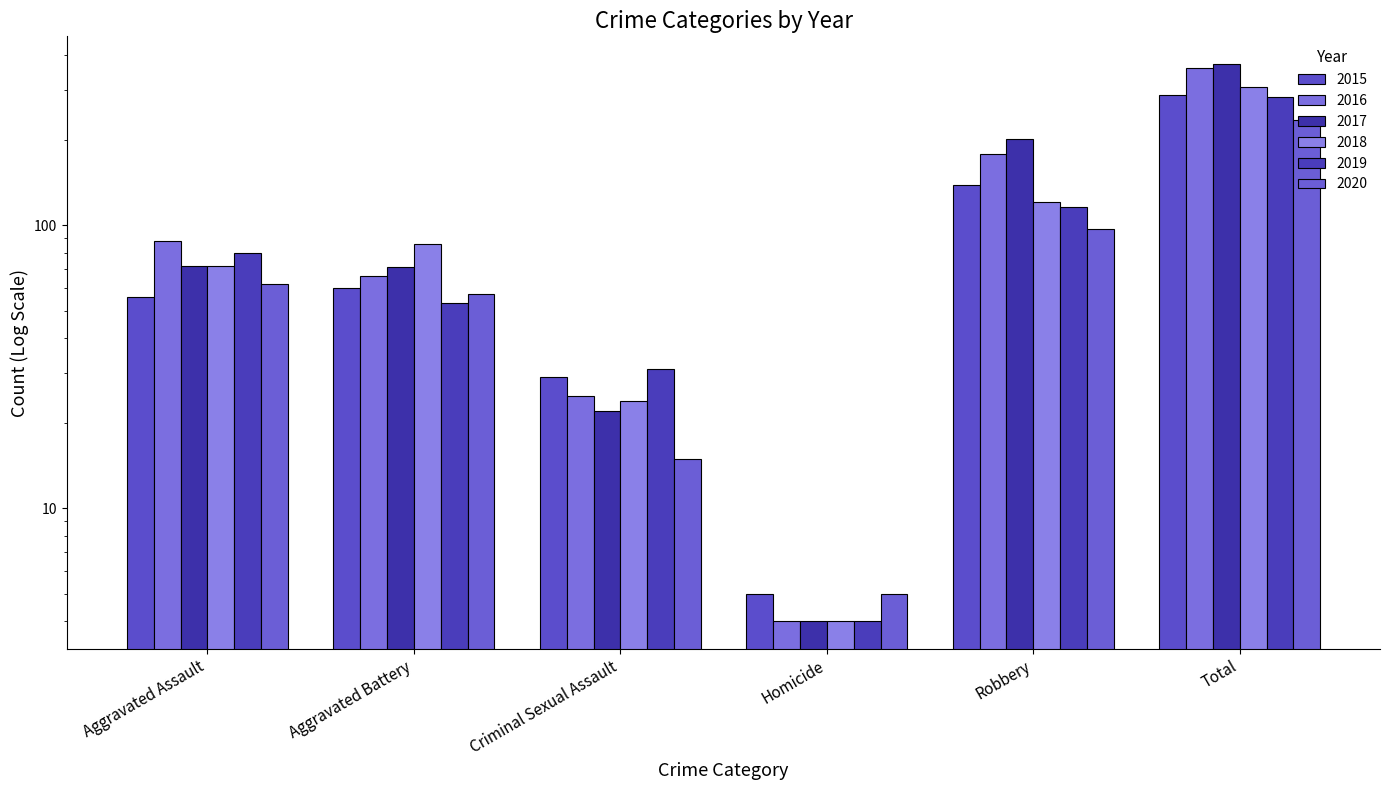

Is the value of 2019 at Aggravated Battery greater than the value of 2018 at Robbery?

No